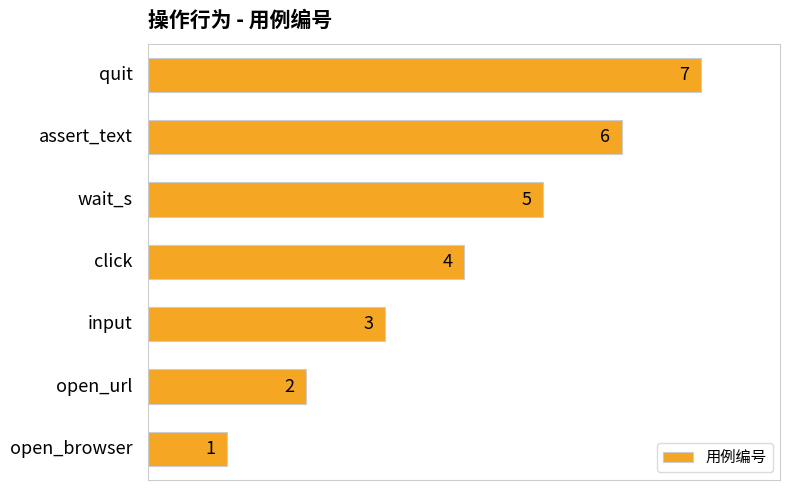

Count the number of categories in the chart.

7